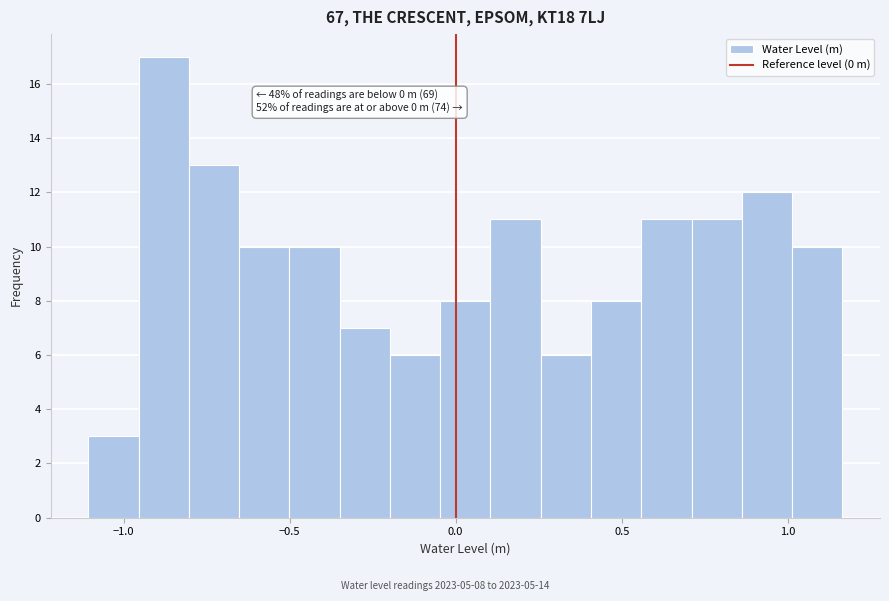

Read against the x-axis, roughly where is the centre of the tallest bar?

-0.90